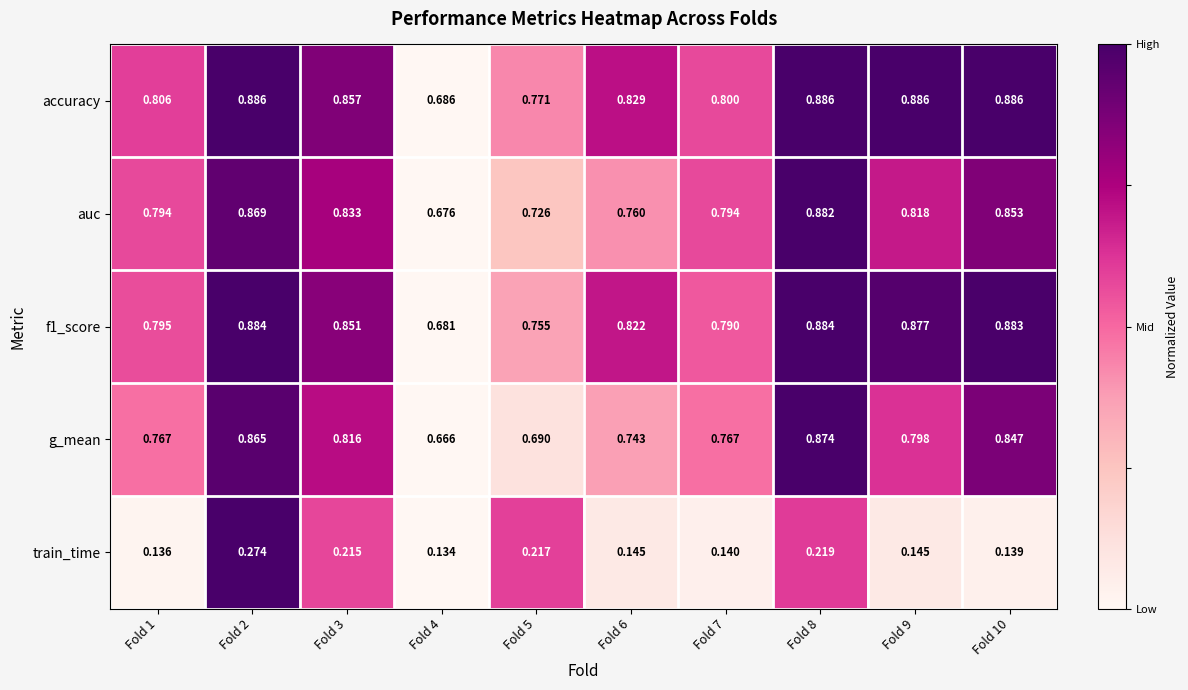

Which series has the largest range (max minus min)?

g_mean